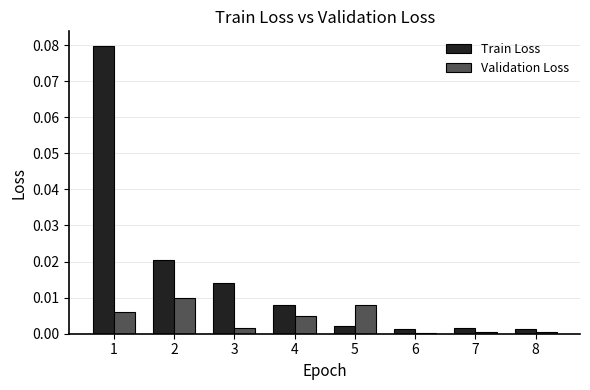

Which series has the largest total across all categories?

Train Loss